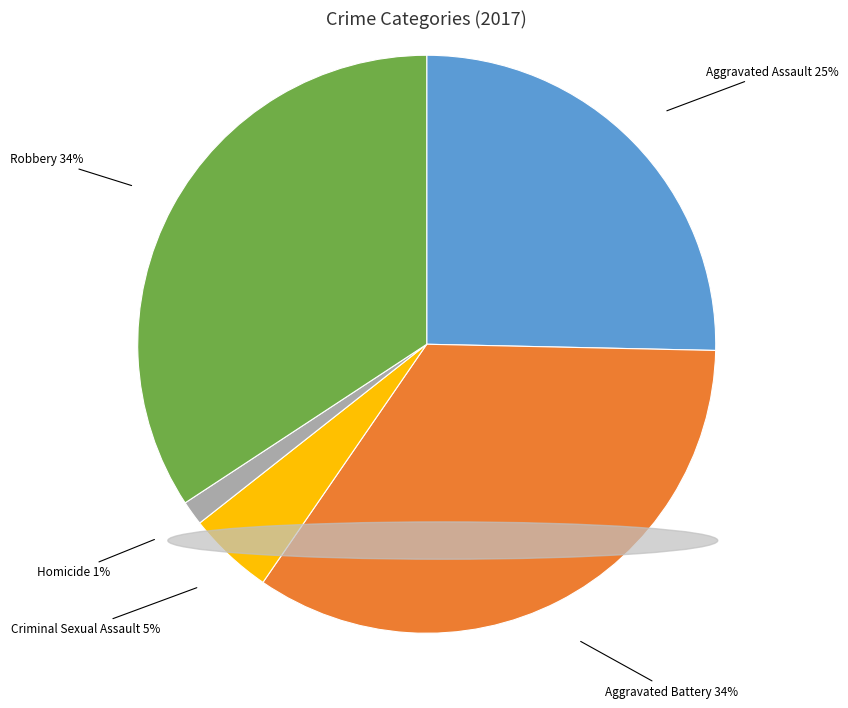

Is the sum of Criminal Sexual Assault and Aggravated Assault greater than half?

No